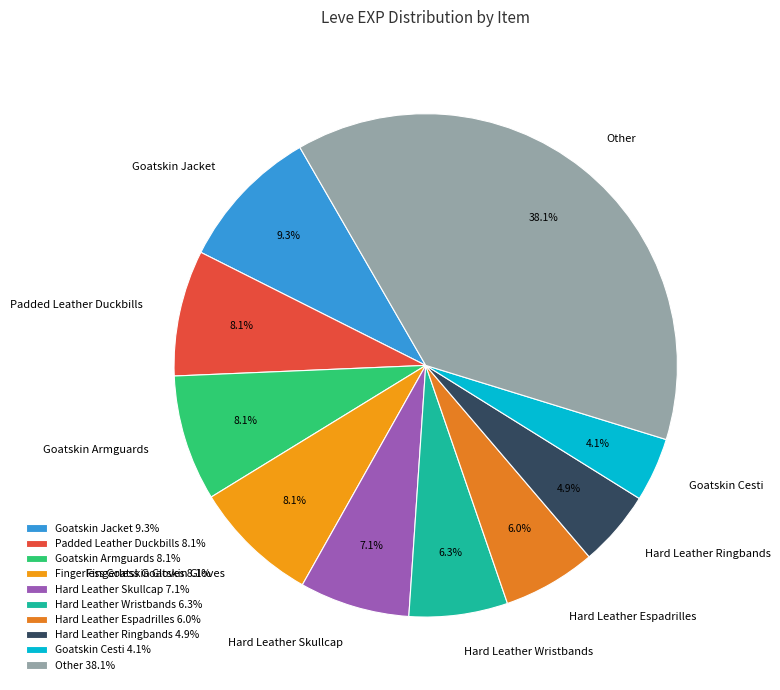

What is the ratio of the value at Goatskin Cesti to the value at Fingerless Goatskin Gloves?

0.5